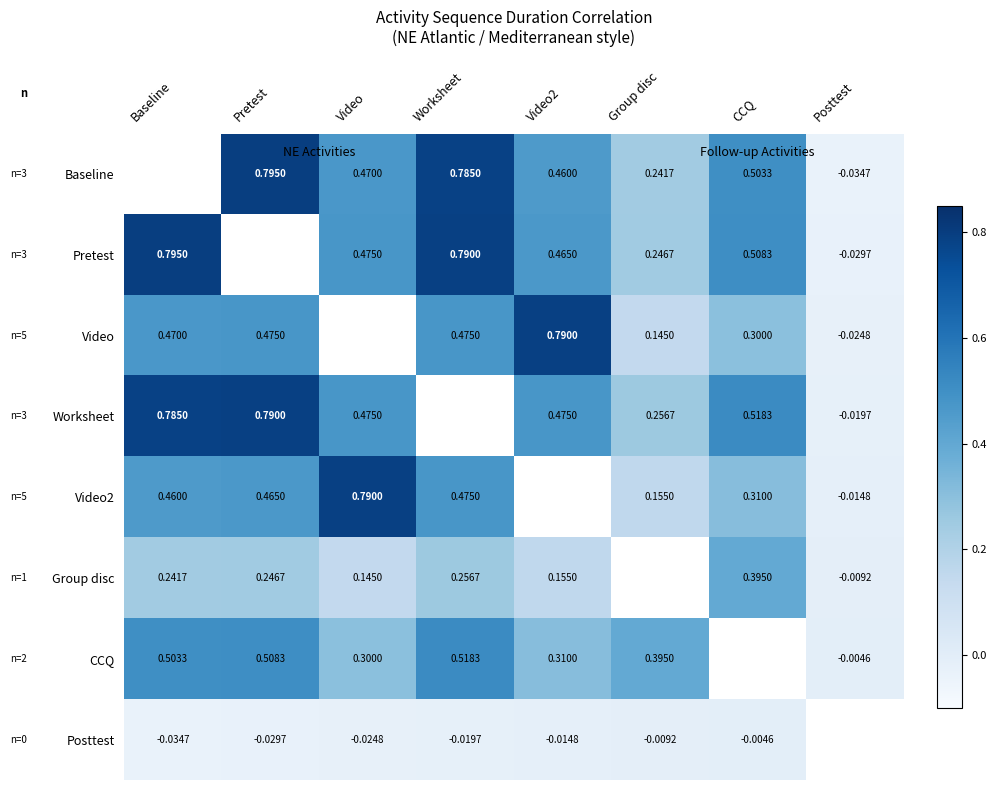

Is the value of Pretest at Worksheet greater than the value of Posttest at Pretest?

Yes